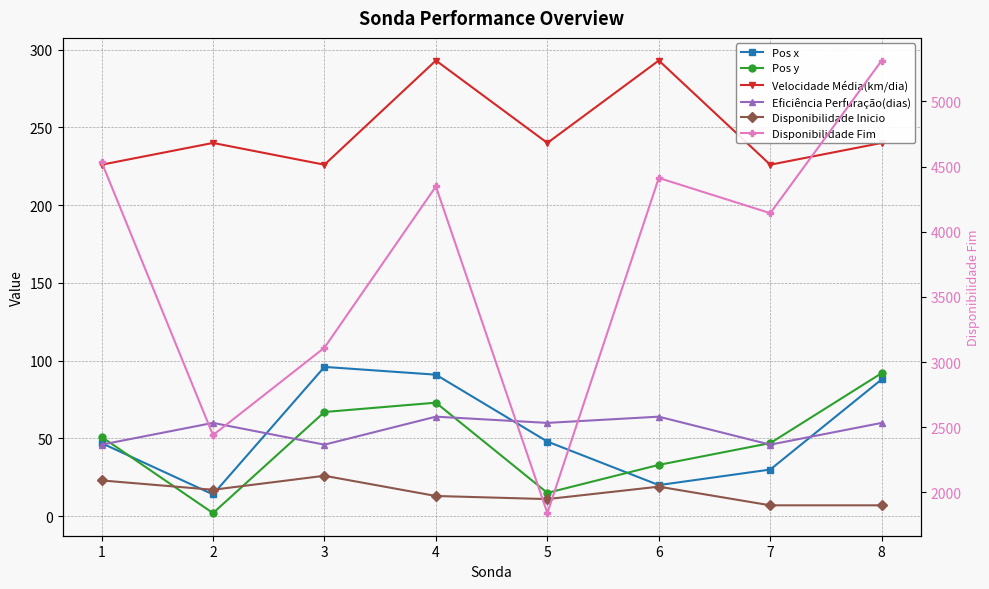

How many data points in Disponibilidade Inicio are less than 17?

4